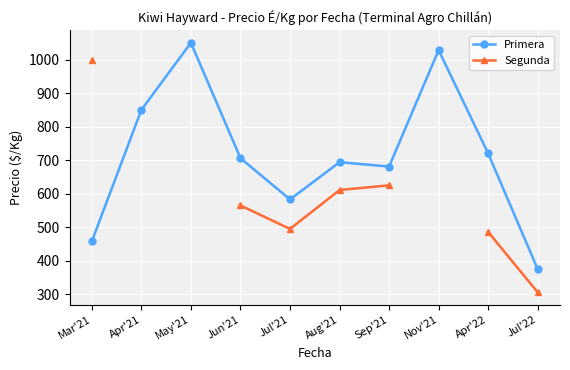

At Apr'22, list the series in order from smallest to largest.

Segunda, Primera